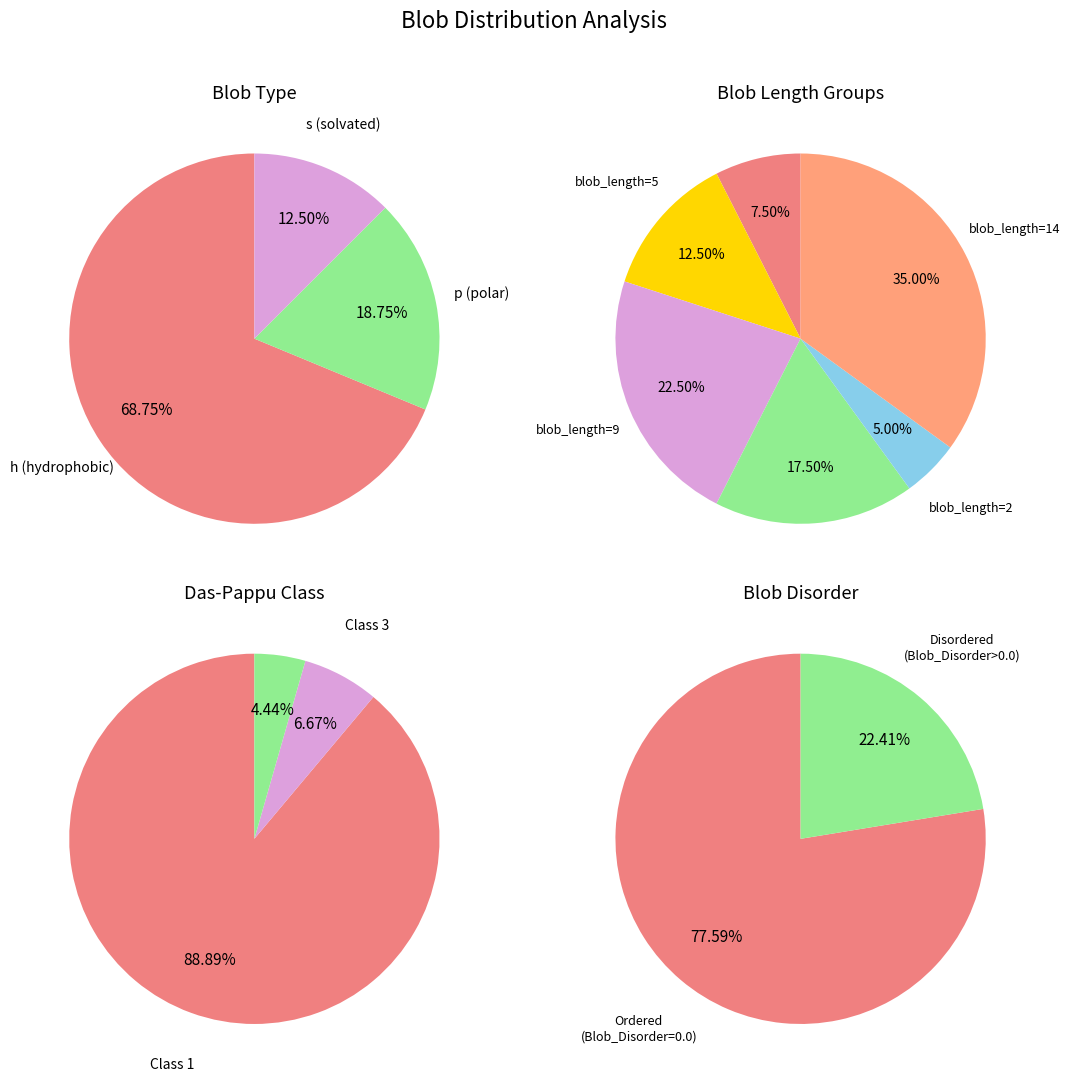

What is the ratio of the value at s to the value at p?

0.7